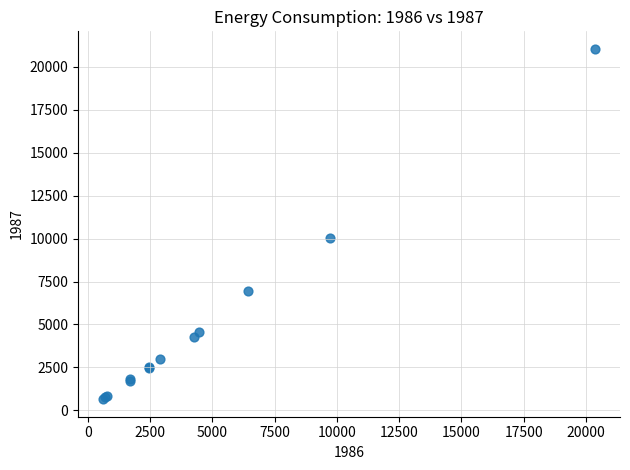

What Y value in the scatter plot is closest to 10851?

10042.6